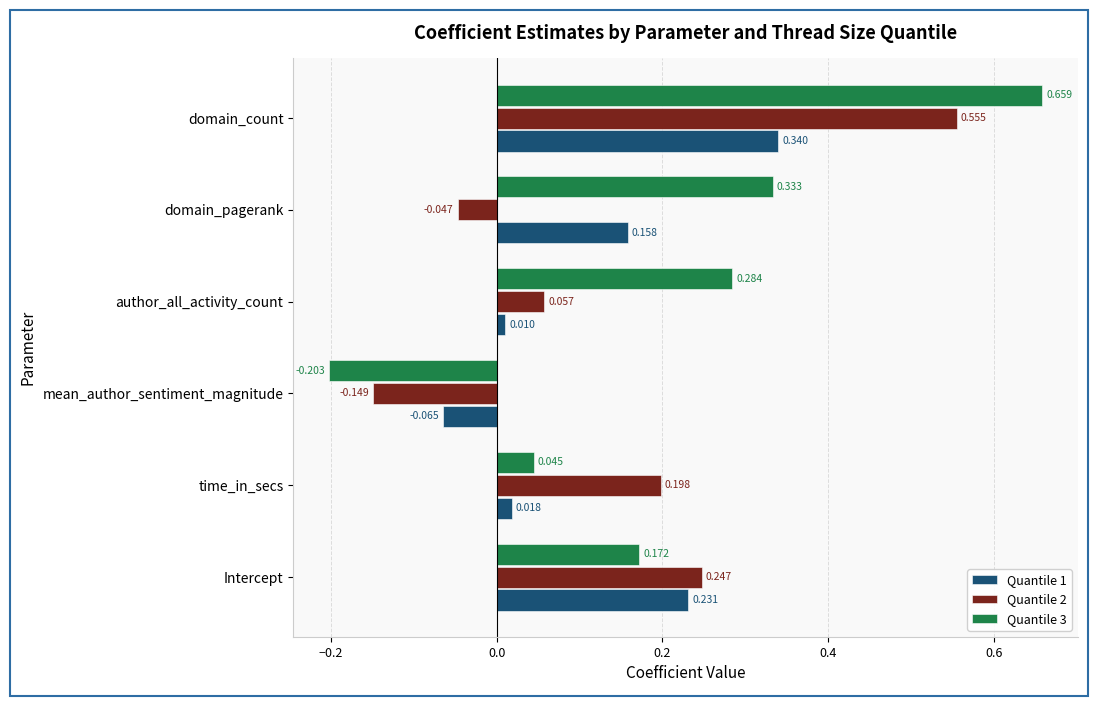

List the labels in order of Quantile 2 value, largest first.

domain_count, Intercept, time_in_secs, author_all_activity_count, domain_pagerank, mean_author_sentiment_magnitude